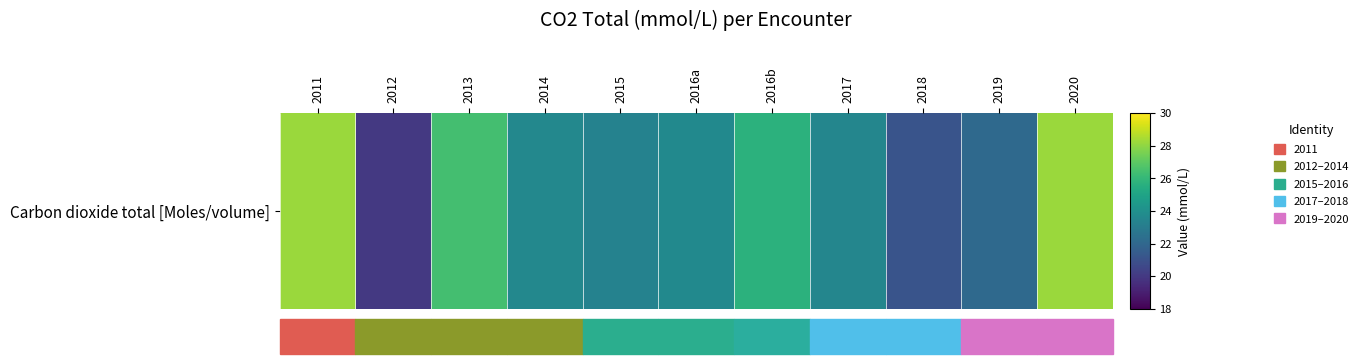

What is the smallest value displayed?

20.0